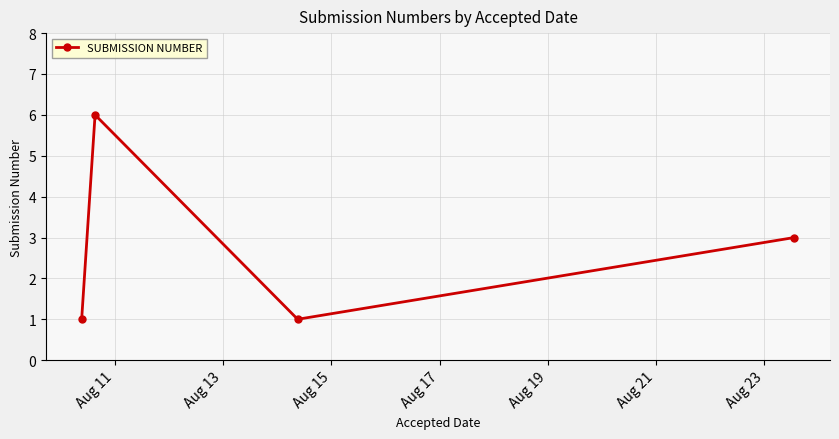

What is the sum of all values?

11